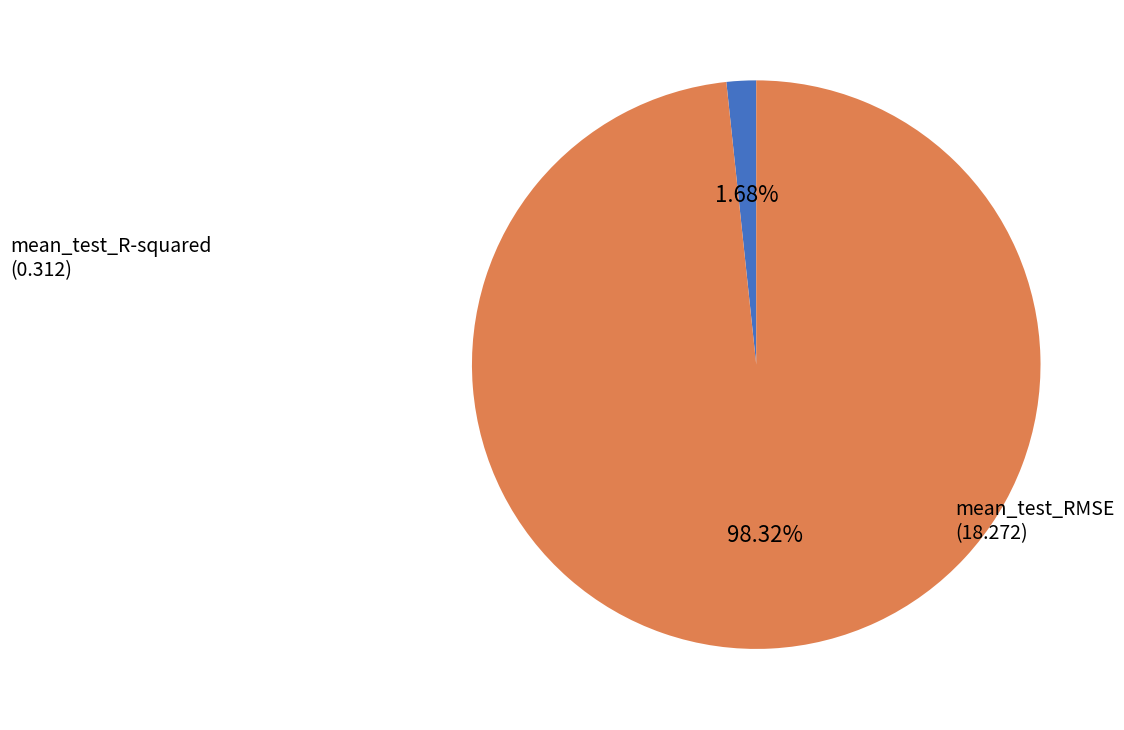

How many segments does this pie chart have?

2